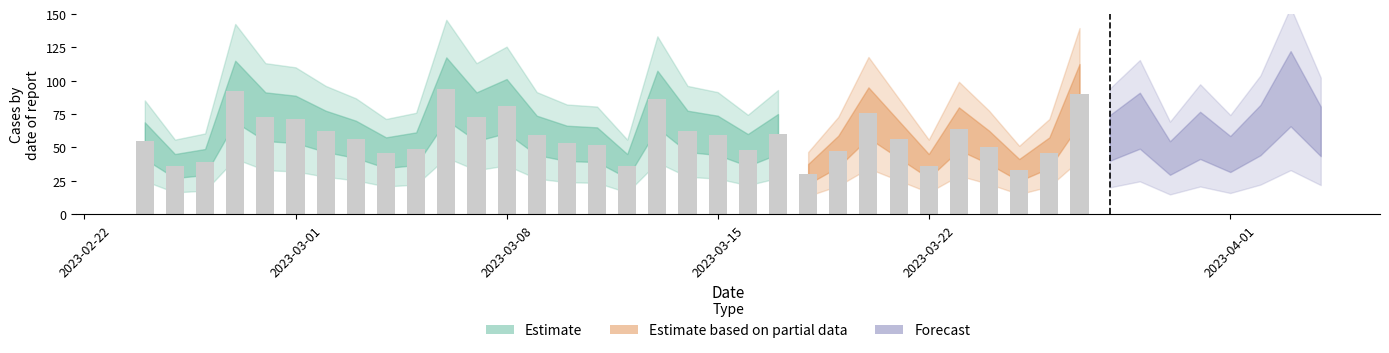

What is the minimum value shown in the chart?

30